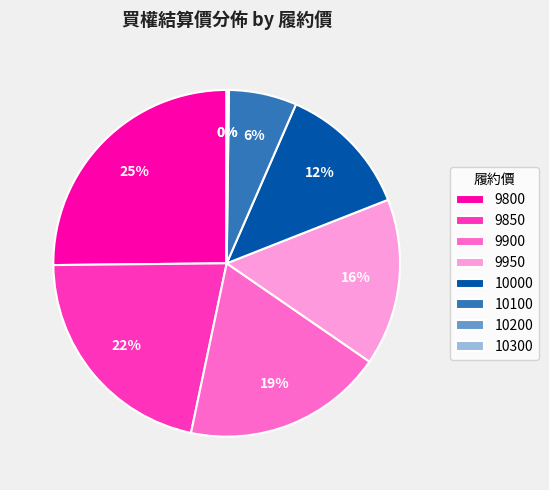

What percentage is the 9850 slice, to the nearest percent?

22%